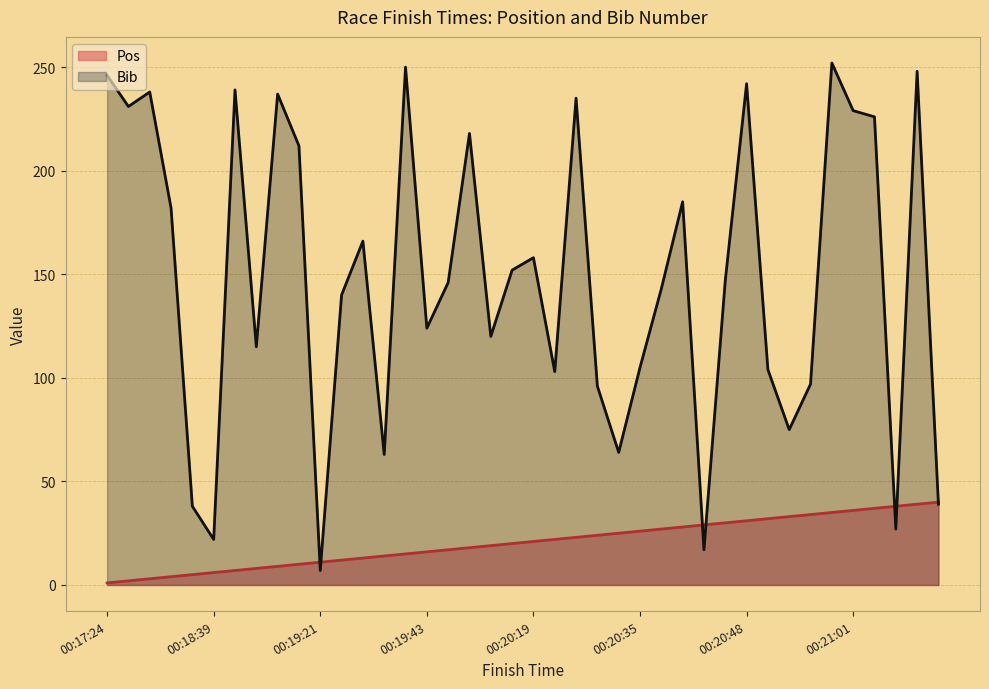

What is the sum of all Bib values?

5938